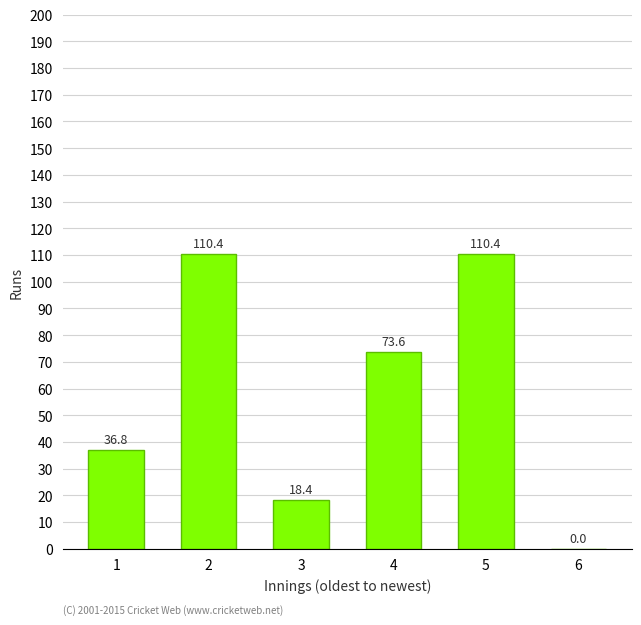

Reading right to left, extract all data points from this chart.

0.0	110.4	73.6	18.4	110.4	36.8